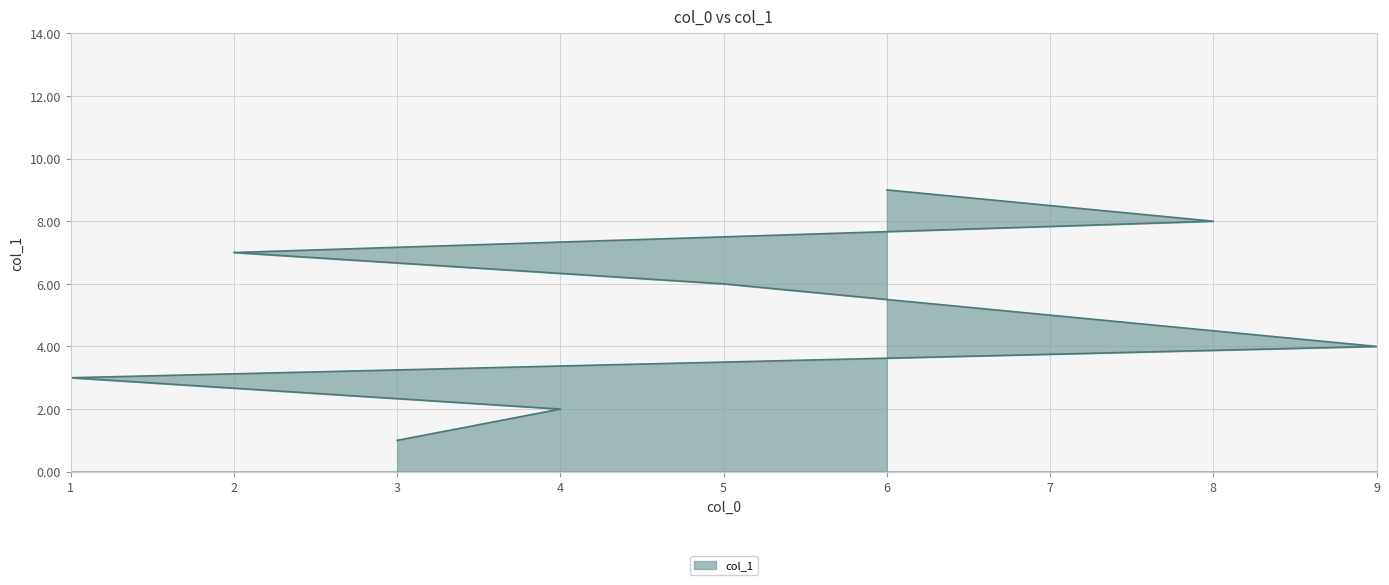

Rank the categories by value from highest to lowest.

6, 8, 2, 5, 7, 9, 1, 4, 3